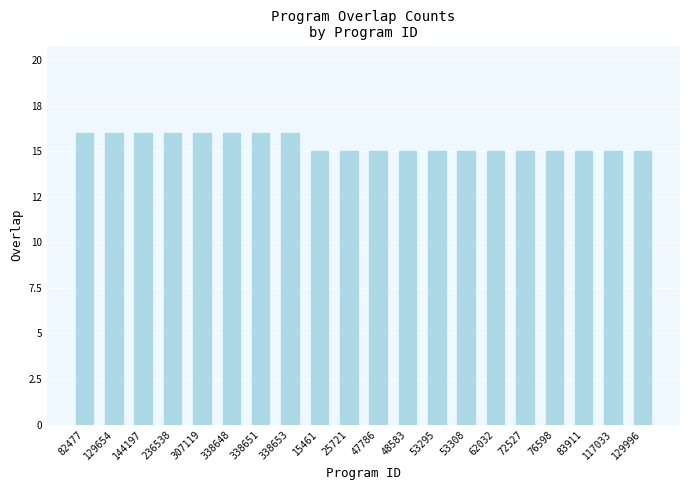

At which category does the chart reach its peak across all series?

82477